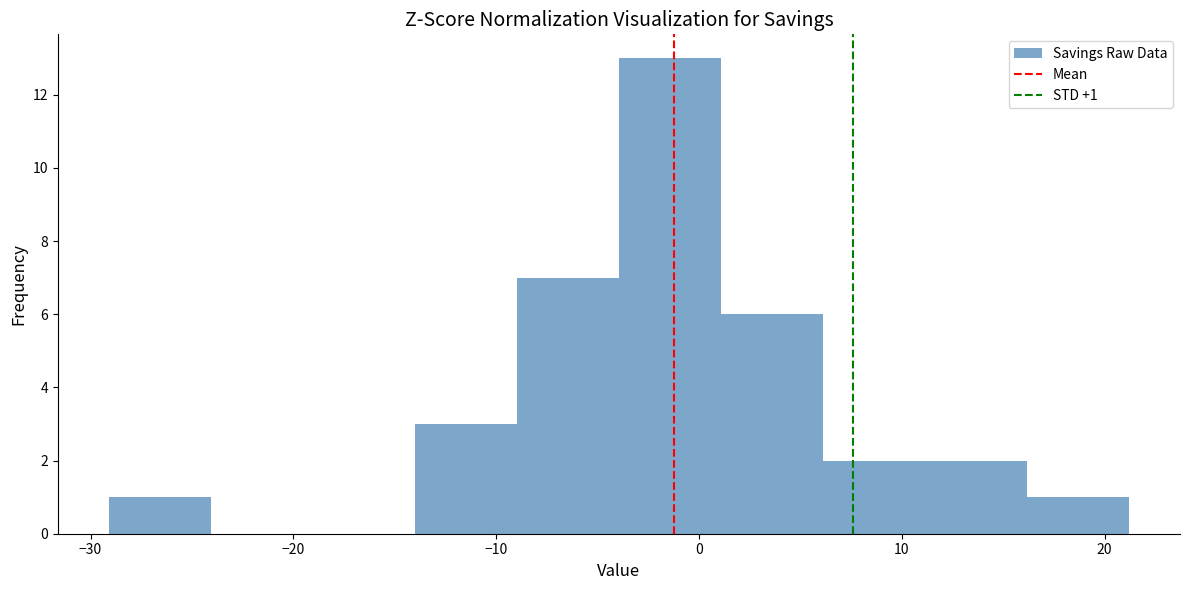

Which range on the x-axis has the tallest bar?

-4 to 1